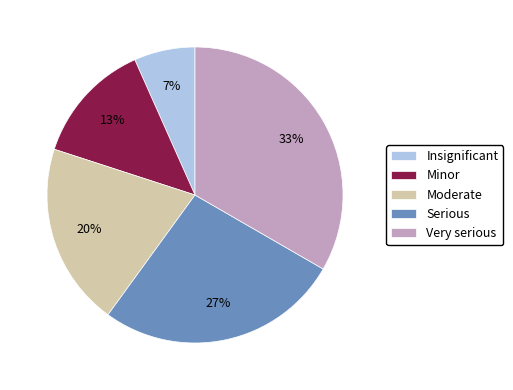

Count the number of slices in the pie.

5